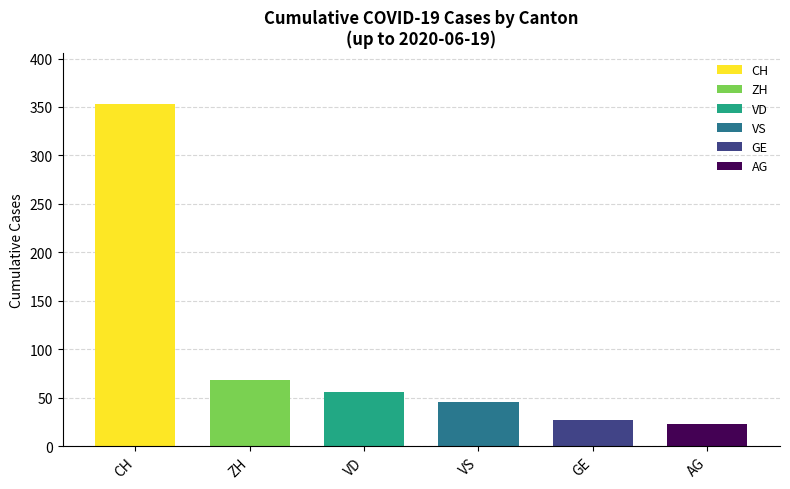

Is the value of ZH at 2020-06-15 greater than the value of VD at 2020-06-14?

Yes